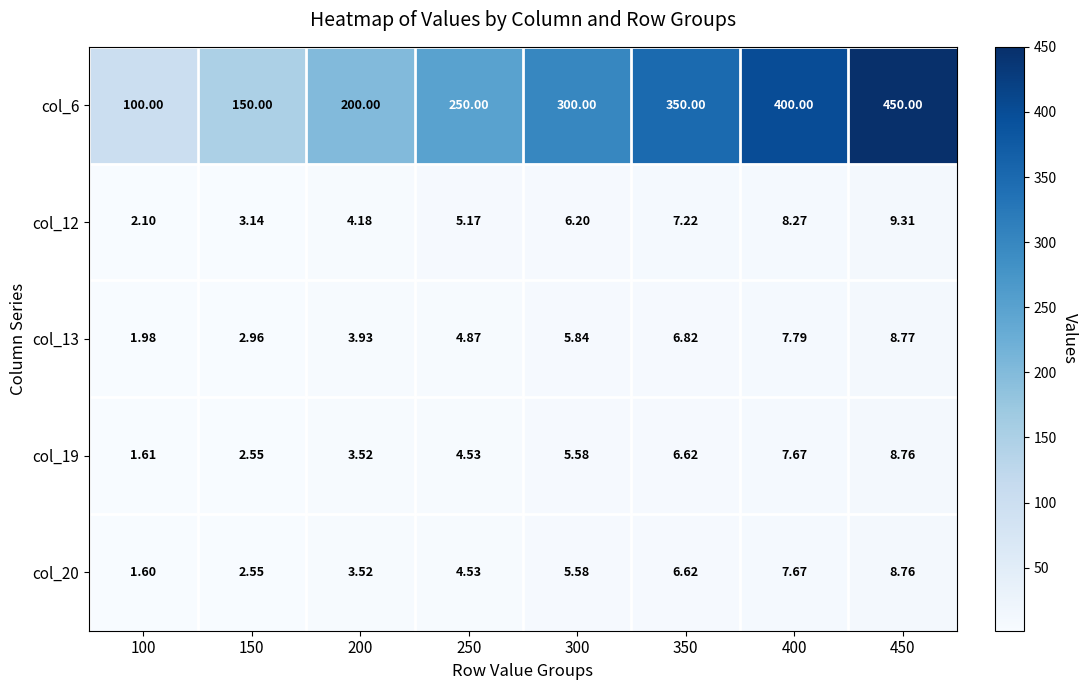

Is the value of col_6 at 350 greater than the value of col_12 at 400?

Yes